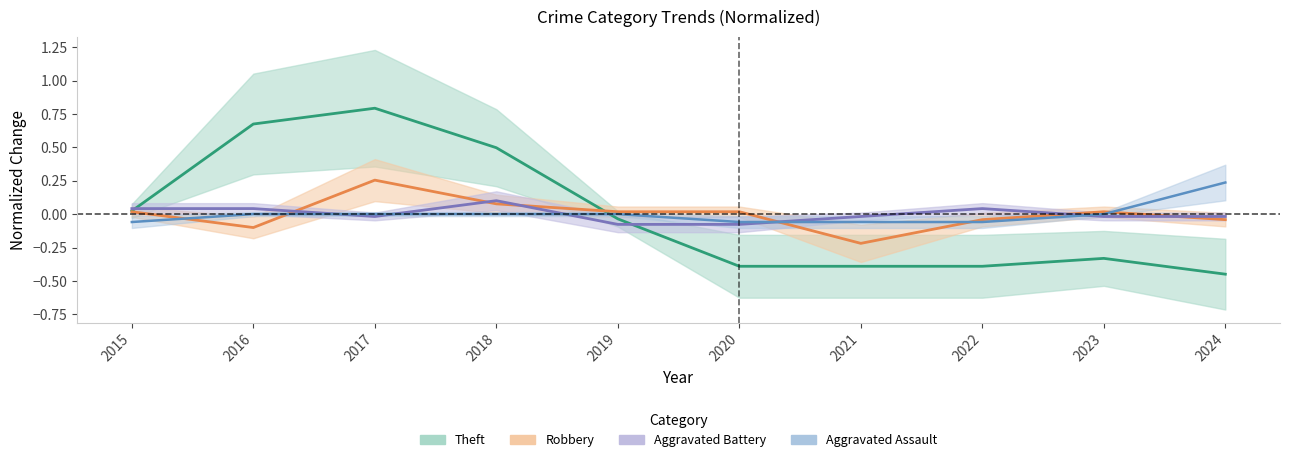

What is the greatest value displayed?

0.8